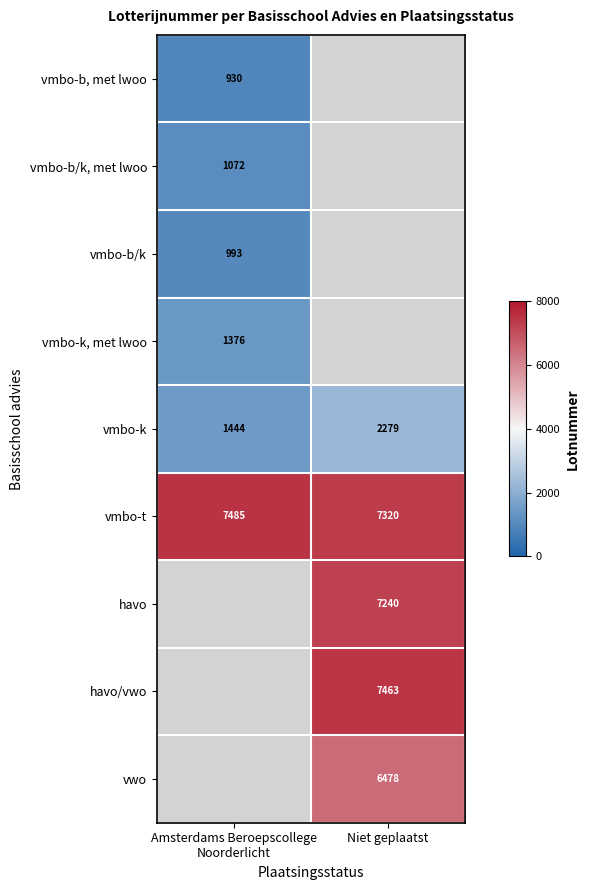

What value does the vmbo-k series have at Niet geplaatst?

2279.0